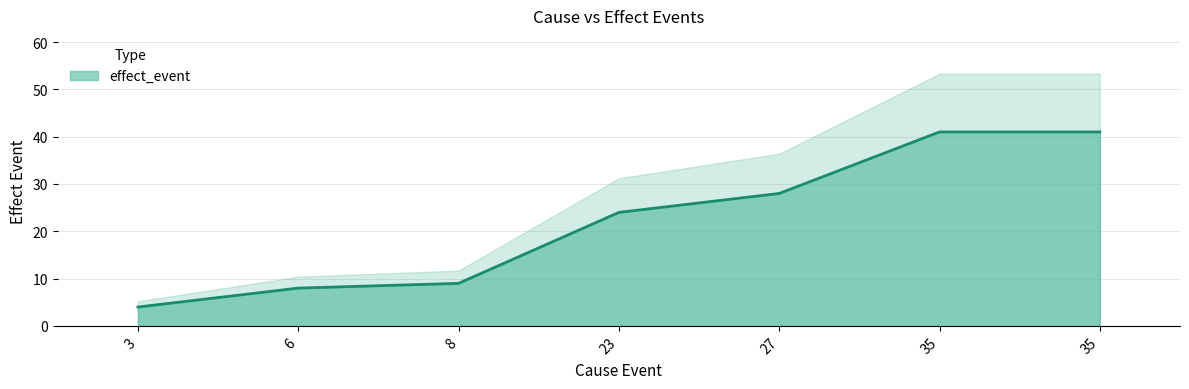

The chart shows a value of 14 at 8. True or false?

False